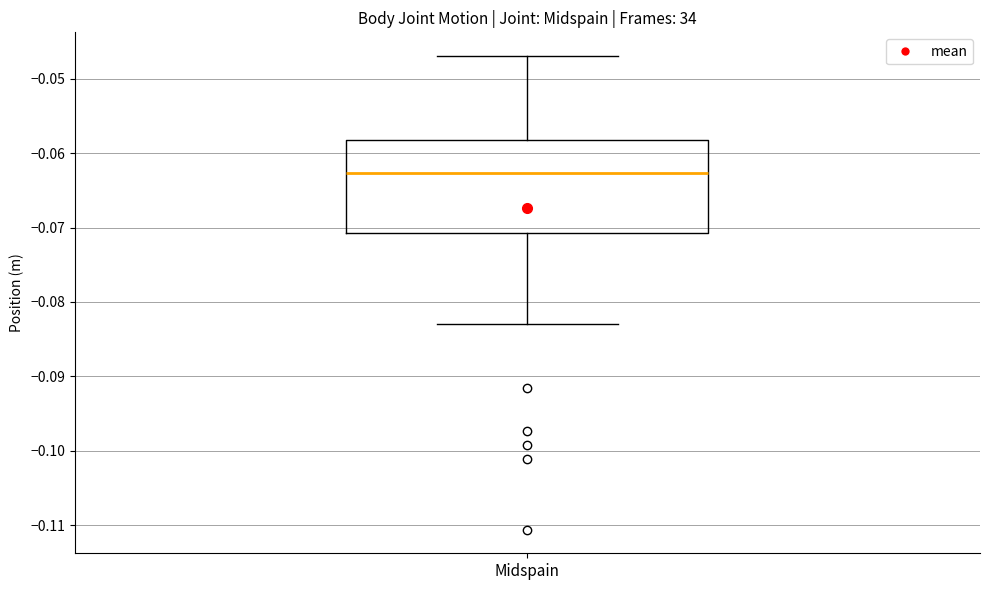

Read this box plot against the y-axis: the position of the median line, the range covered by the box, and the ends of both whiskers. The values are not printed on the chart, so give them approximately, as read against the axis.

median -0.063, box -0.071 to -0.058, whiskers -0.083 to -0.047